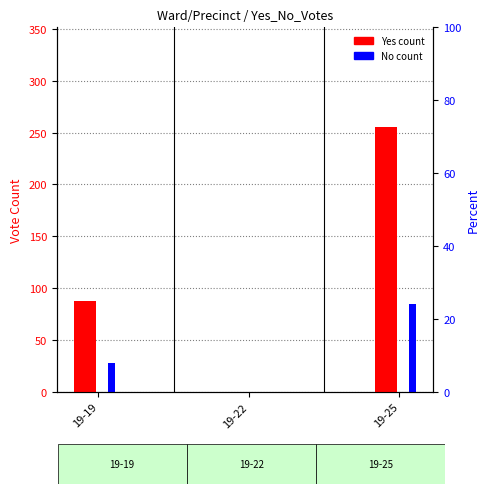

At which category is the sum across all series the highest?

19-25